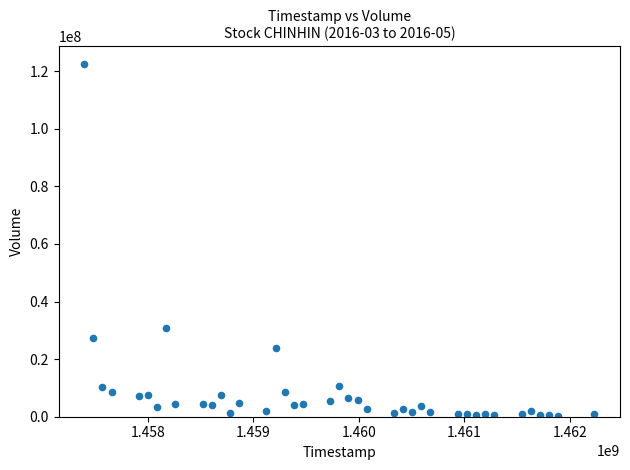

What Y value in the scatter plot is closest to 61331300?

30874000